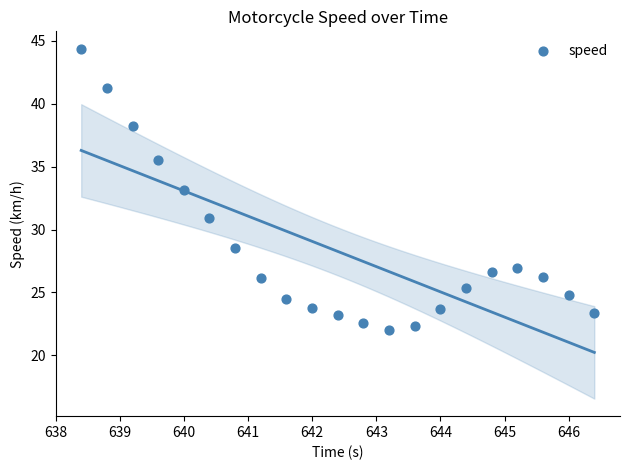

What is the range of X values (max minus min)?

8.0